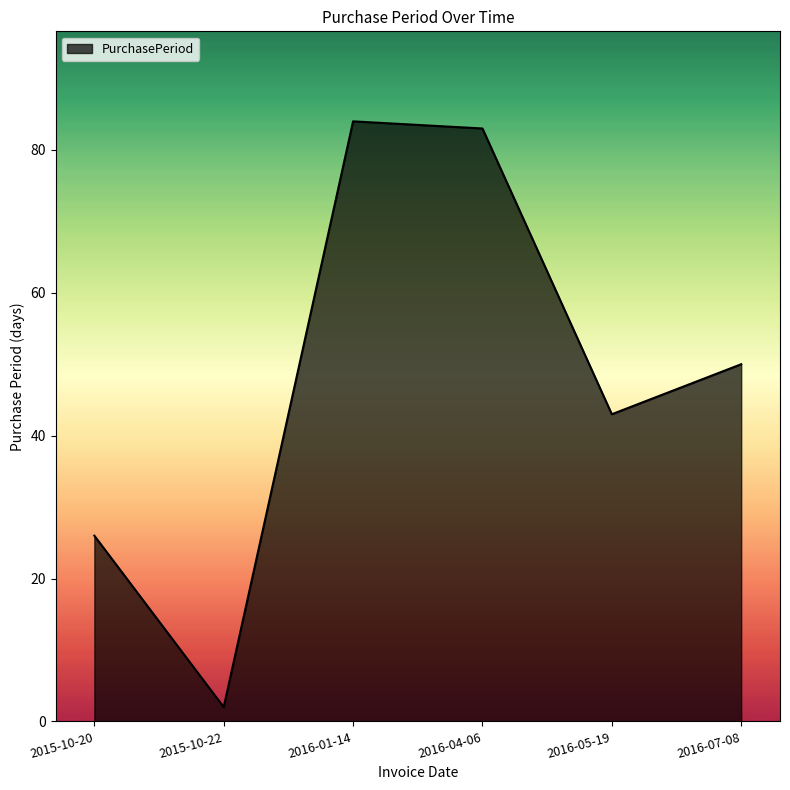

True or false: the data has more than 0 interior local peaks.

True